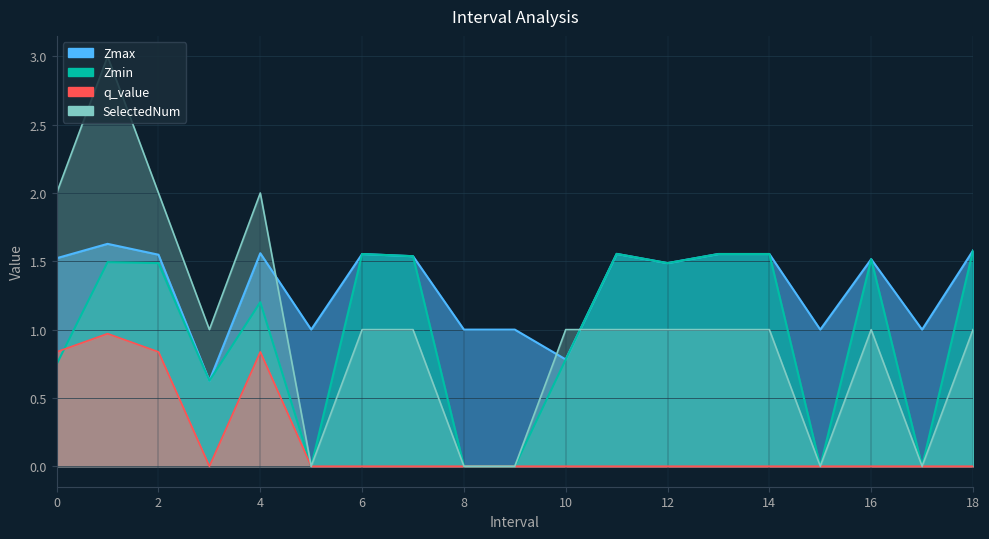

At which category does the chart reach its peak across all series?

1.0